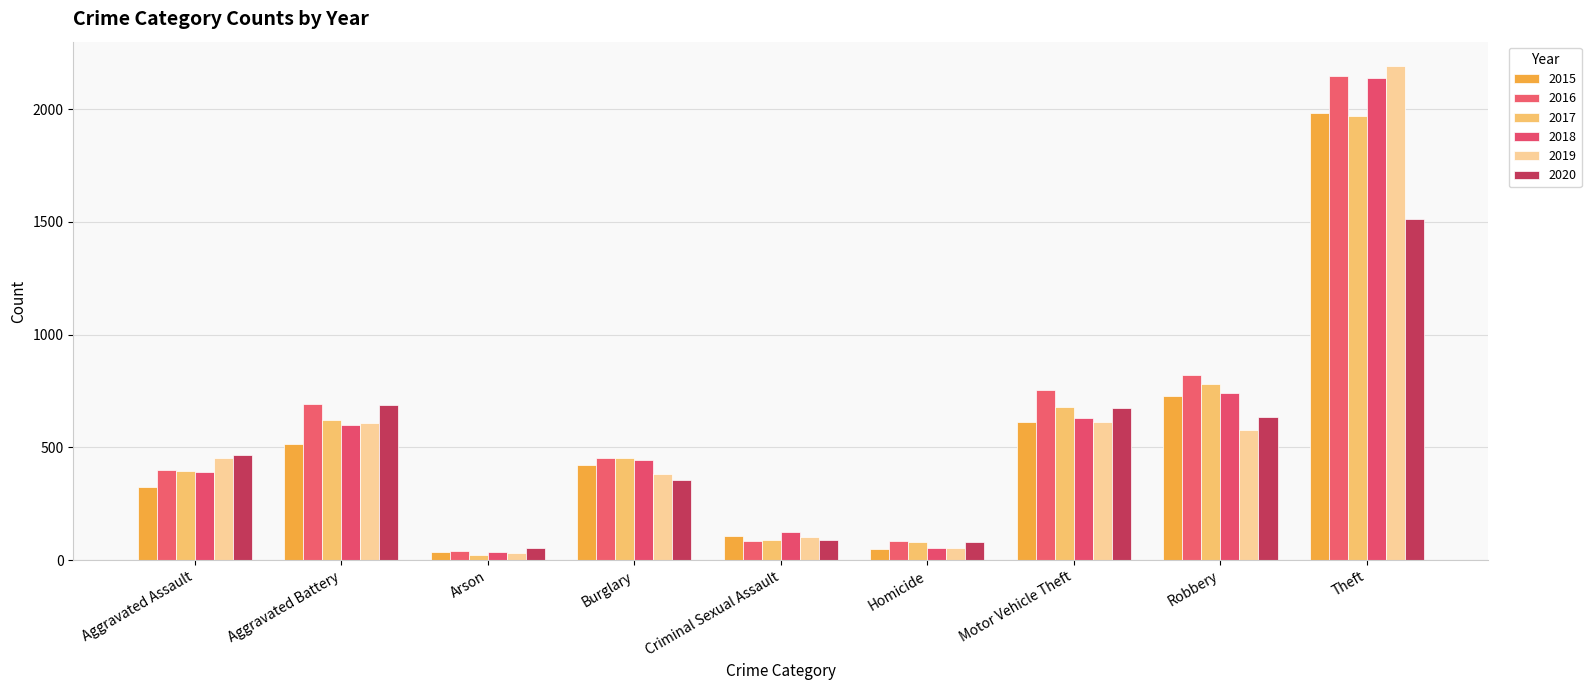

The value of 2019 at Motor Vehicle Theft is 611. True or false?

True